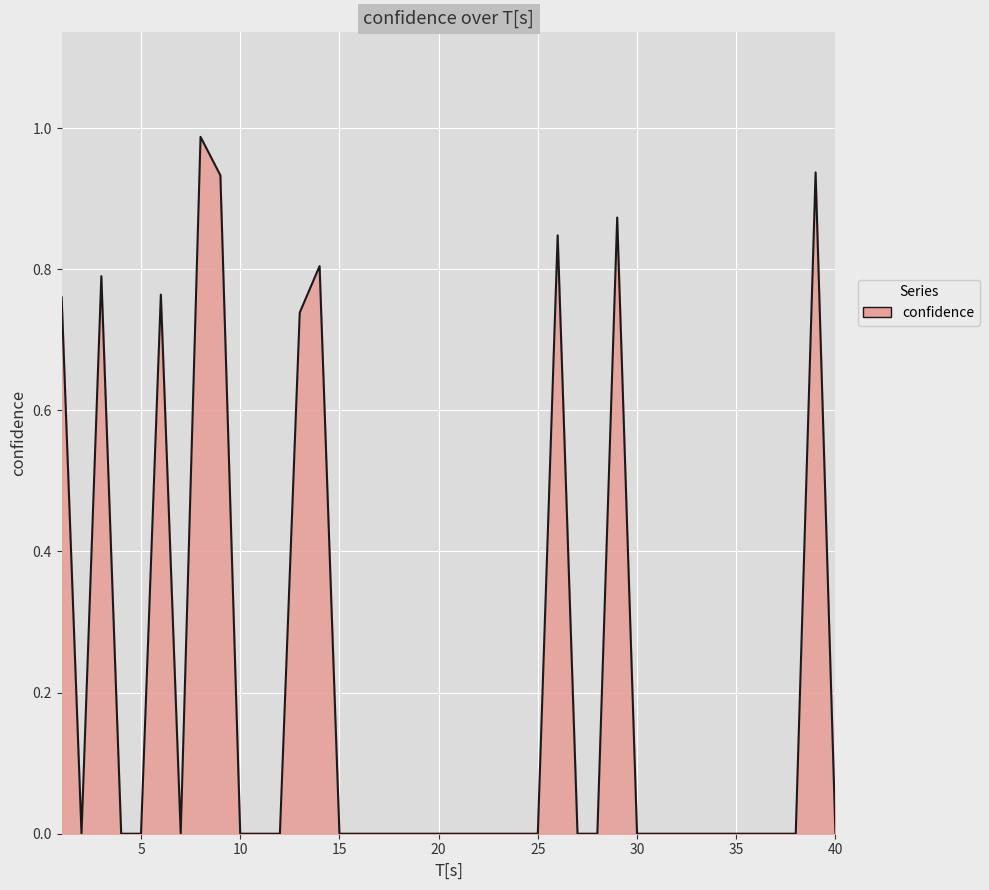

Does the chart display data point markers on the line(s)?

No